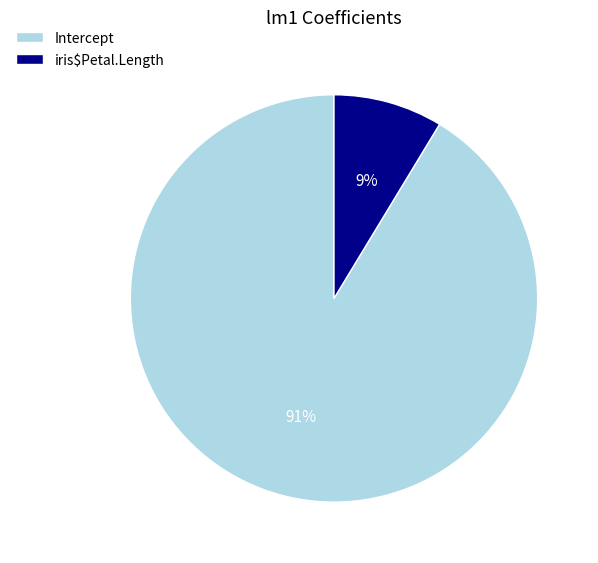

To the nearest percent, what portion does Intercept represent?

91%